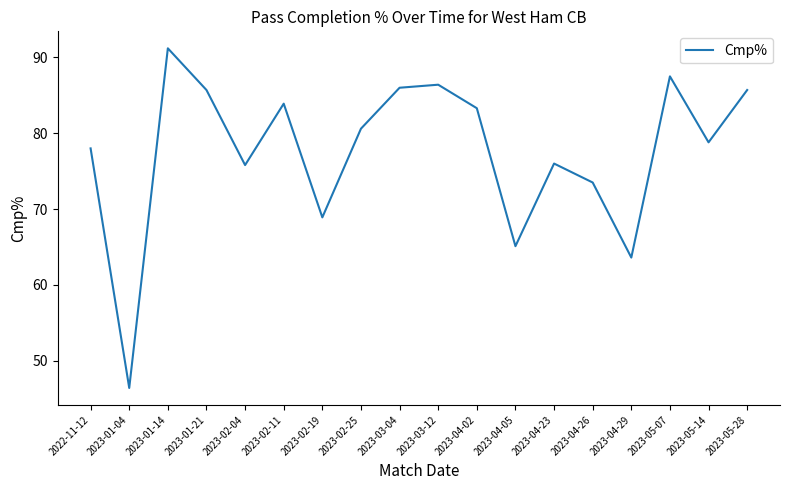

What position from the right is 2023-02-25?

11